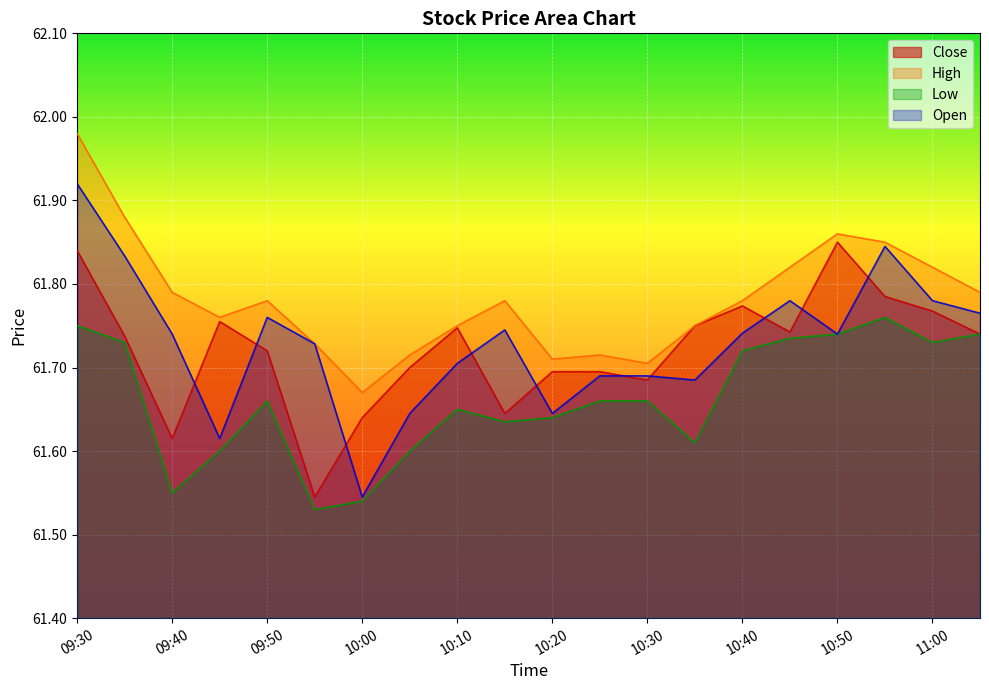

How many data points does each series have?

20